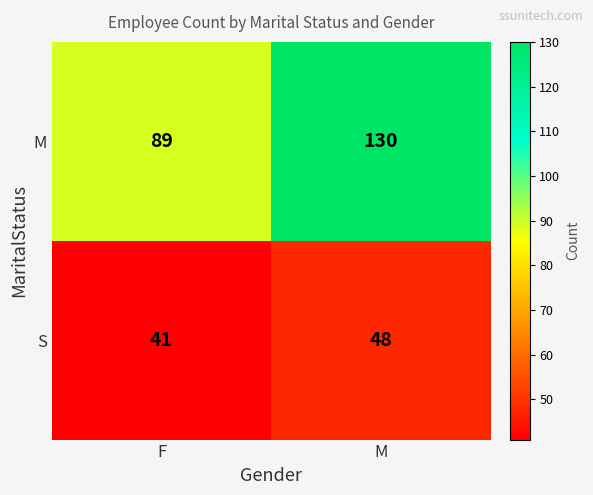

What is the minimum value shown in the chart?

41